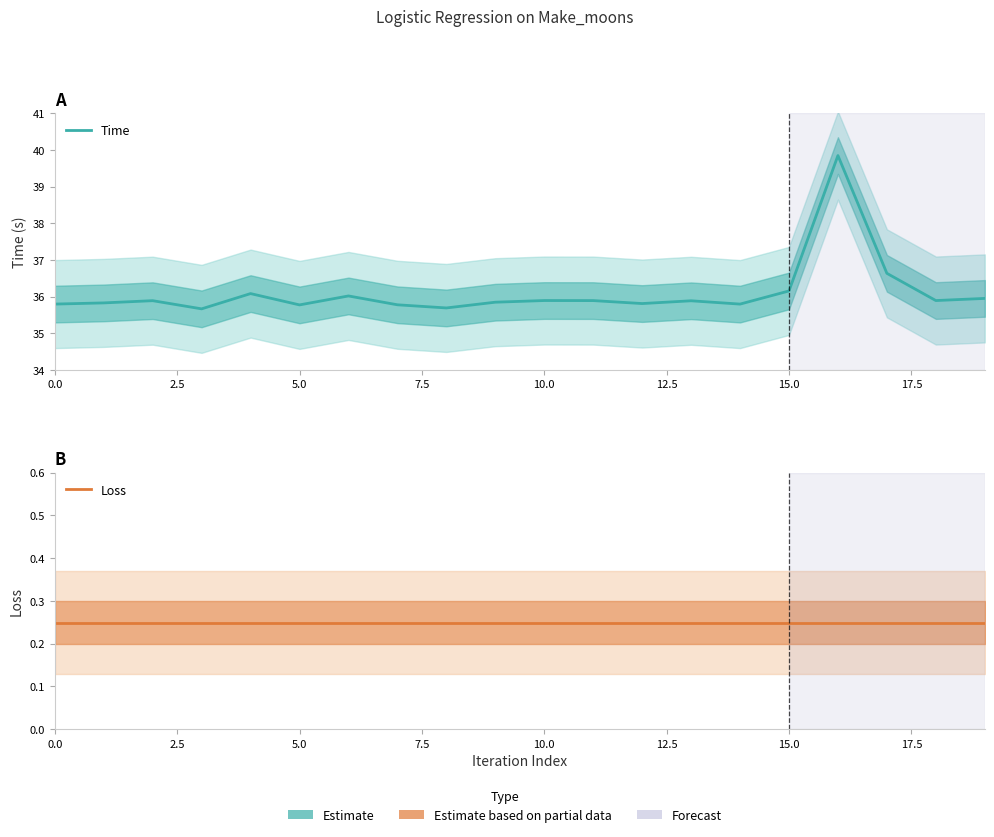

Where is Time nearest to the value 37?

17